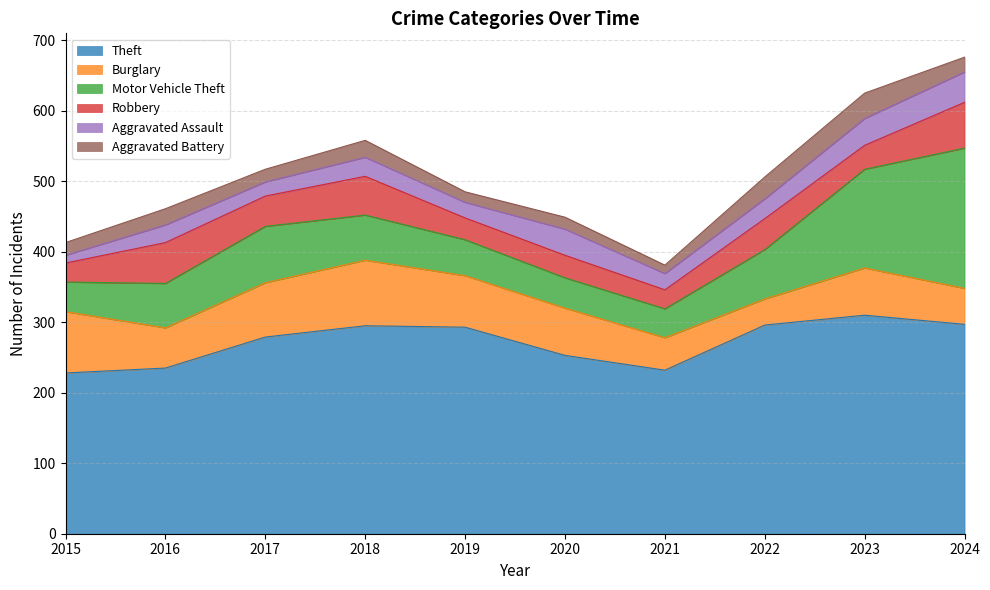

At which category does the chart reach its minimum across all series?

2015